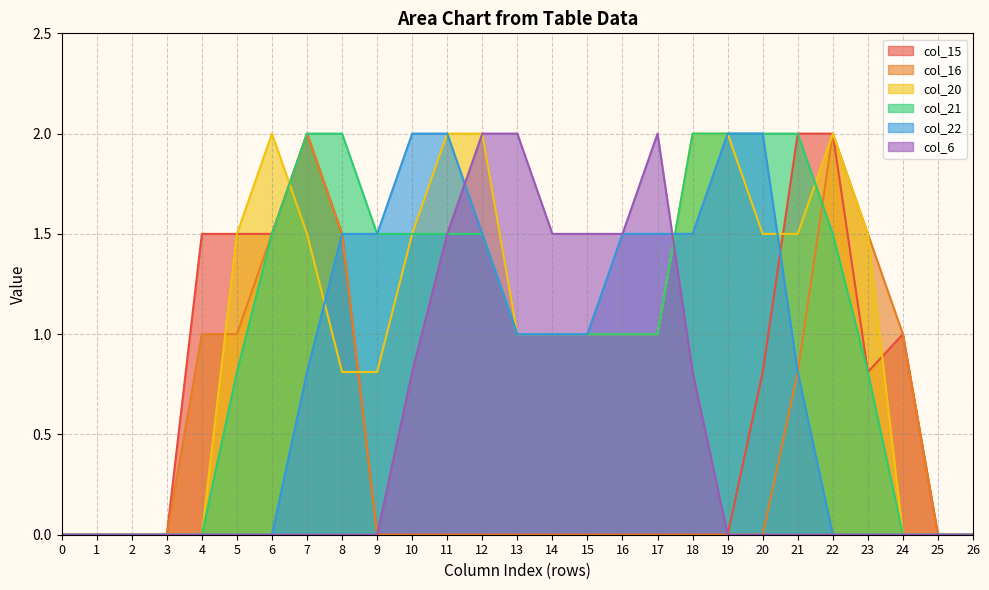

At 5, list the series in order from smallest to largest.

col_22, col_6, col_21, col_16, col_15, col_20